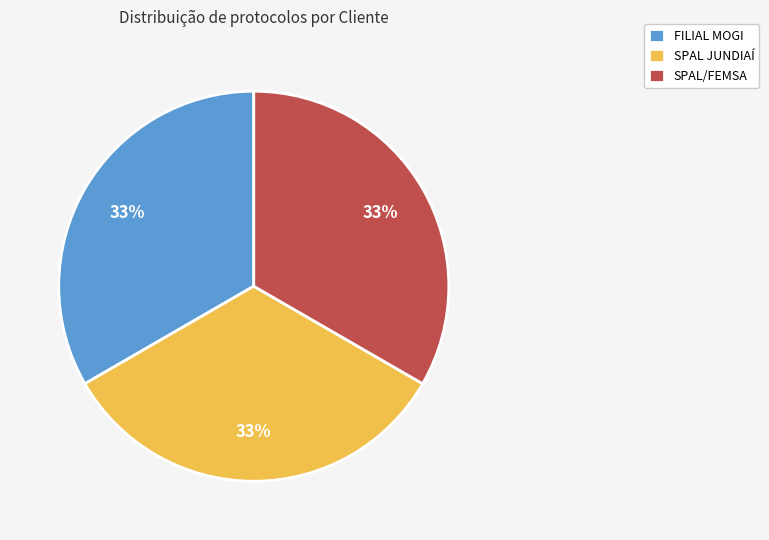

Does FILIAL MOGI account for over 50% of the chart?

No